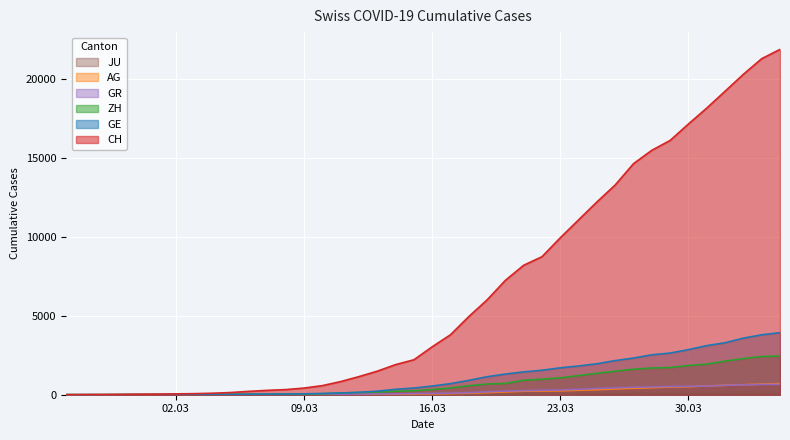

What is the value of the GE point at the 19th from the left?

343